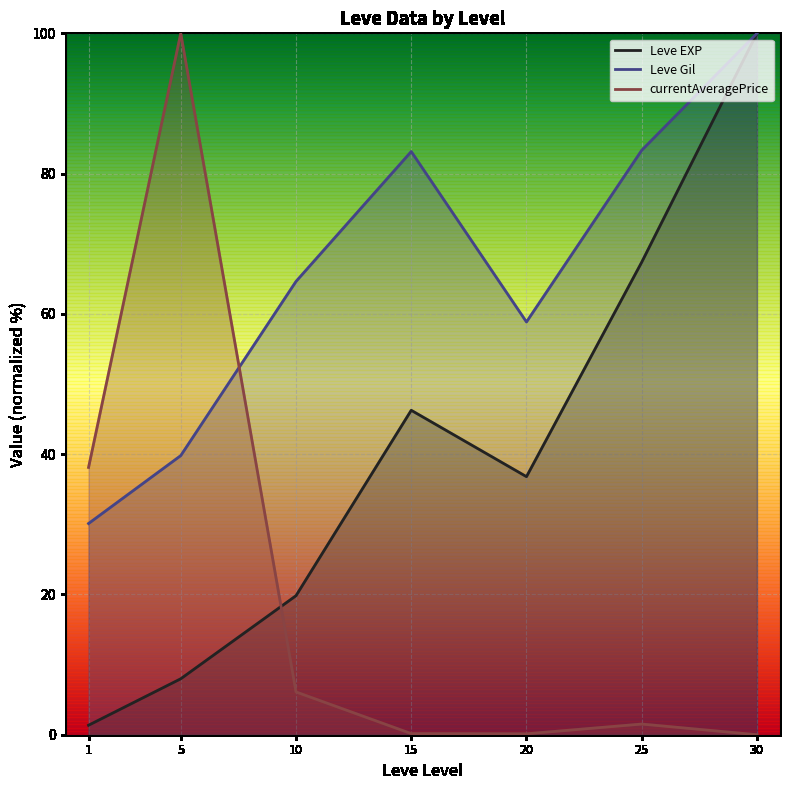

How many lines are shown in the chart?

3